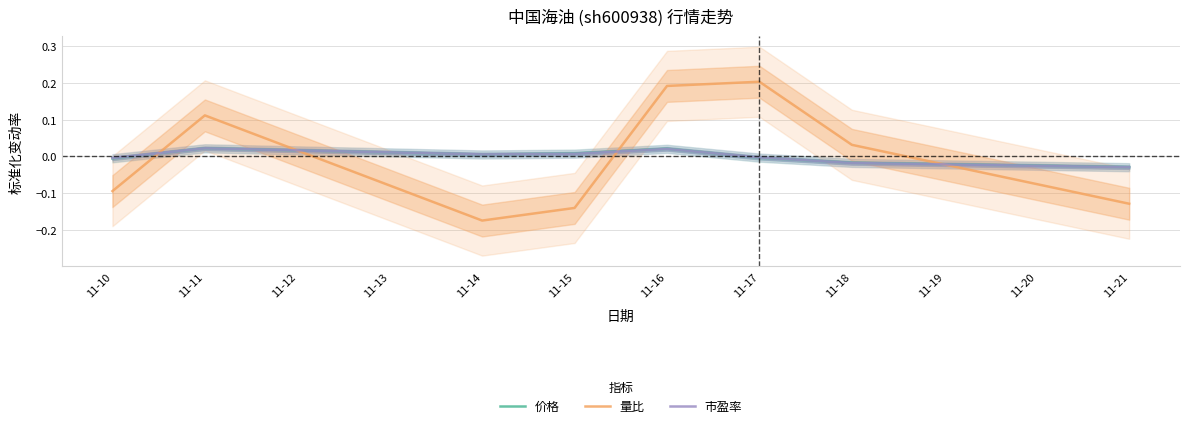

At which label does 量比 first exceed 0?

11-11